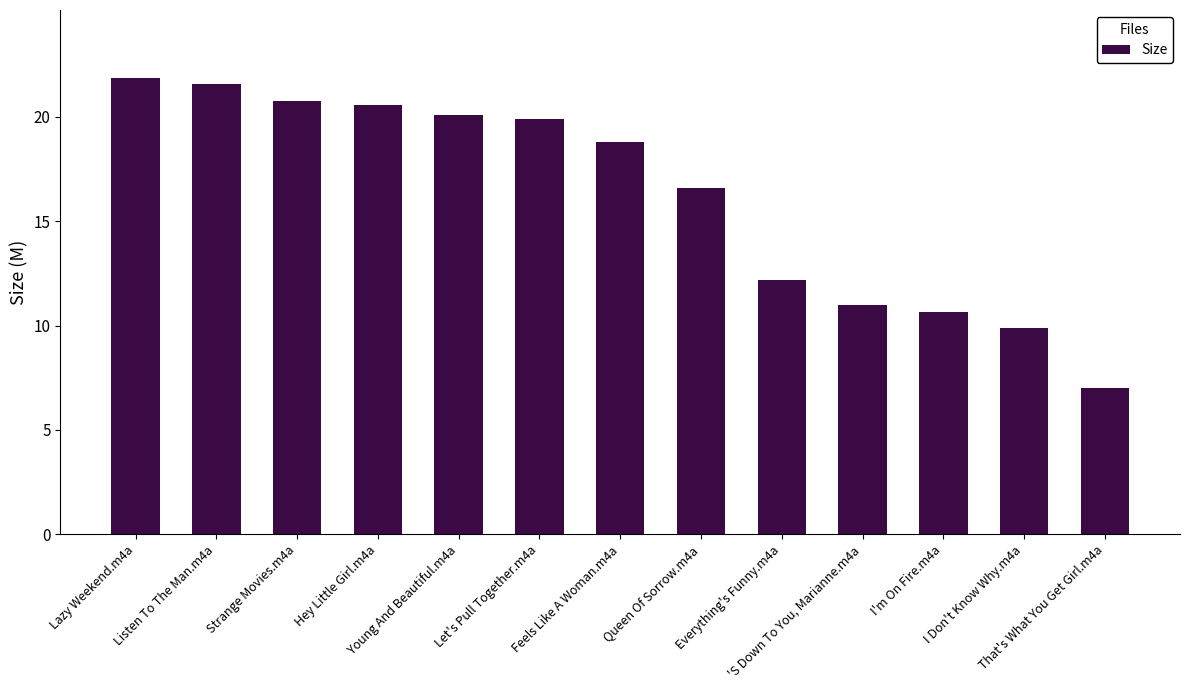

Does the chart contain any negative values?

No